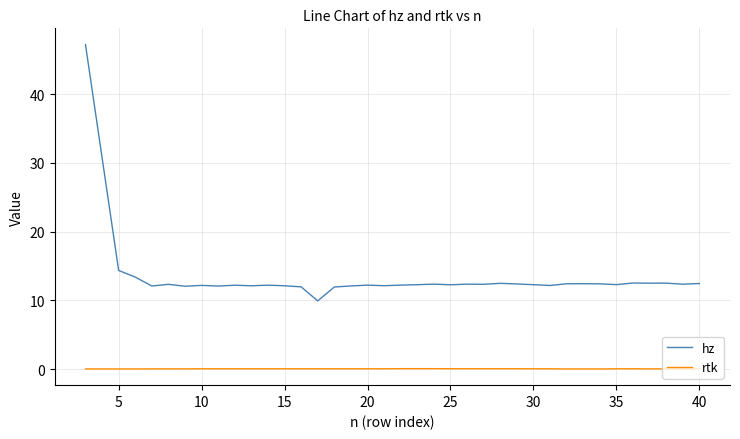

Which series has the largest total across all categories?

hz